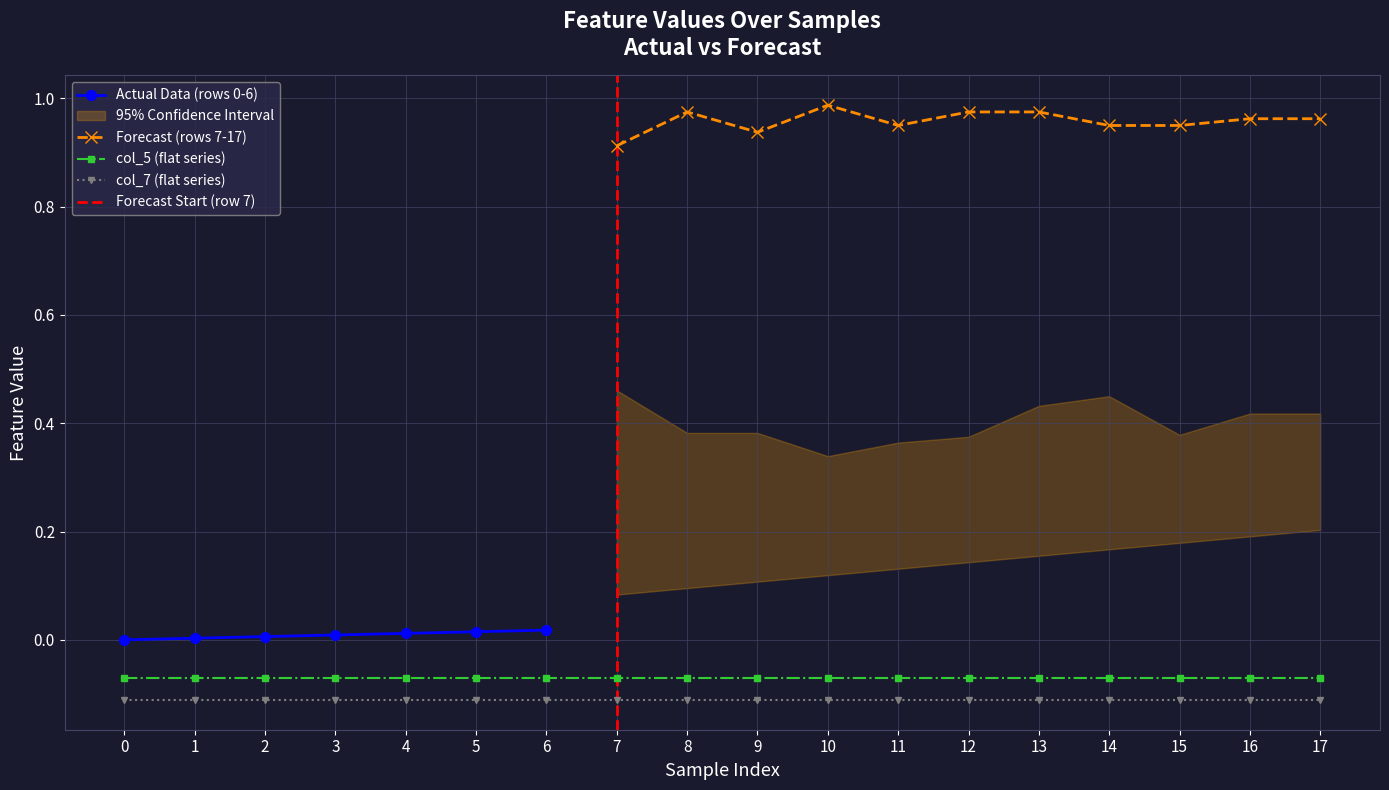

True or false: col_5 (flat series) and col_7 (flat series) intersect in this chart.

False